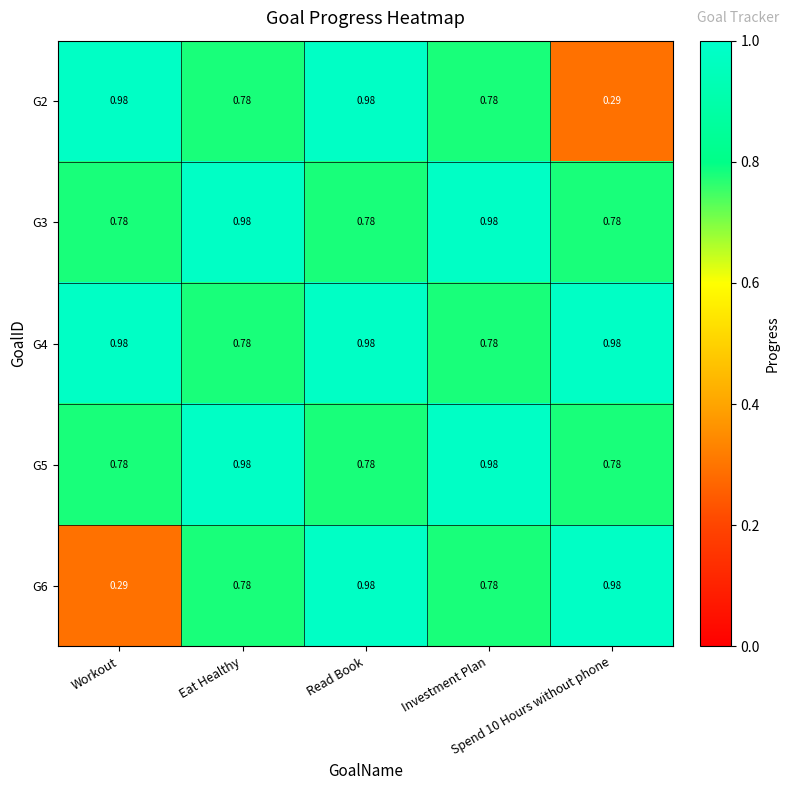

Between Spend 10 Hours without phone and Workout, which is larger?

Workout